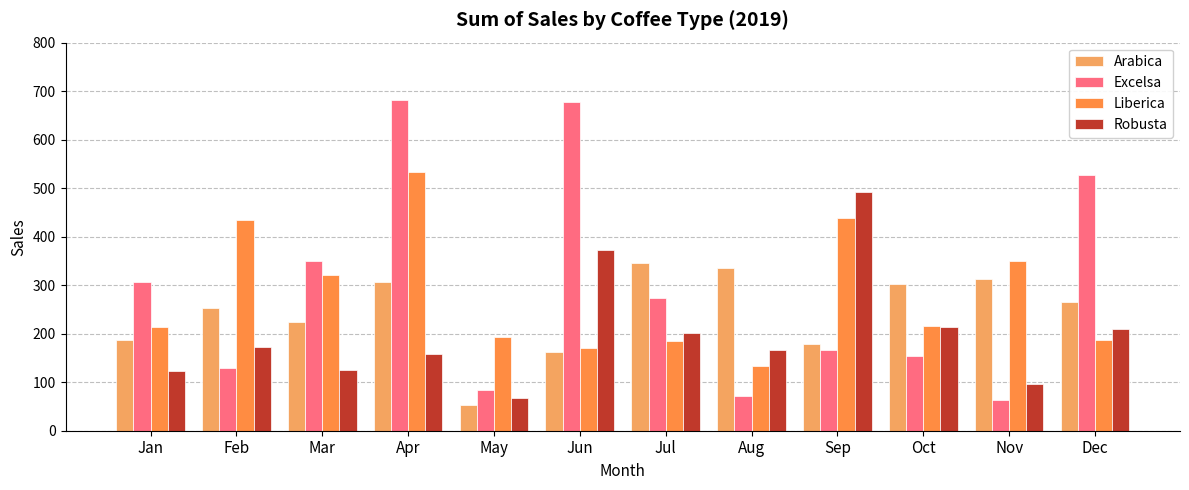

The Robusta series shows 149.8 at Nov. True or false?

False